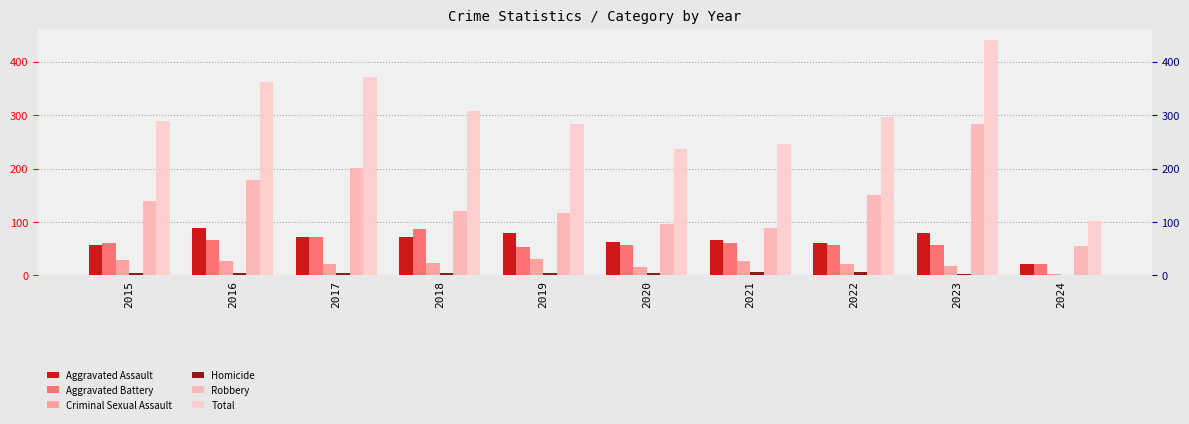

Reading right to left, extract all data points from this chart.

Aggravated Assault: 2024=22	2023=79	2022=61	2021=66	2020=62	2019=80	2018=72	2017=72	2016=88	2015=56
Aggravated Battery: 2024=21	2023=56	2022=56	2021=60	2020=57	2019=53	2018=86	2017=71	2016=66	2015=60
Criminal Sexual Assault: 2024=3	2023=18	2022=21	2021=26	2020=16	2019=31	2018=24	2017=22	2016=26	2015=29
Homicide: 2024=0	2023=3	2022=7	2021=6	2020=5	2019=4	2018=4	2017=4	2016=4	2015=5
Robbery: 2024=55	2023=284	2022=151	2021=88	2020=97	2019=116	2018=121	2017=202	2016=178	2015=139
Total: 2024=101	2023=440	2022=296	2021=246	2020=237	2019=284	2018=307	2017=371	2016=362	2015=289